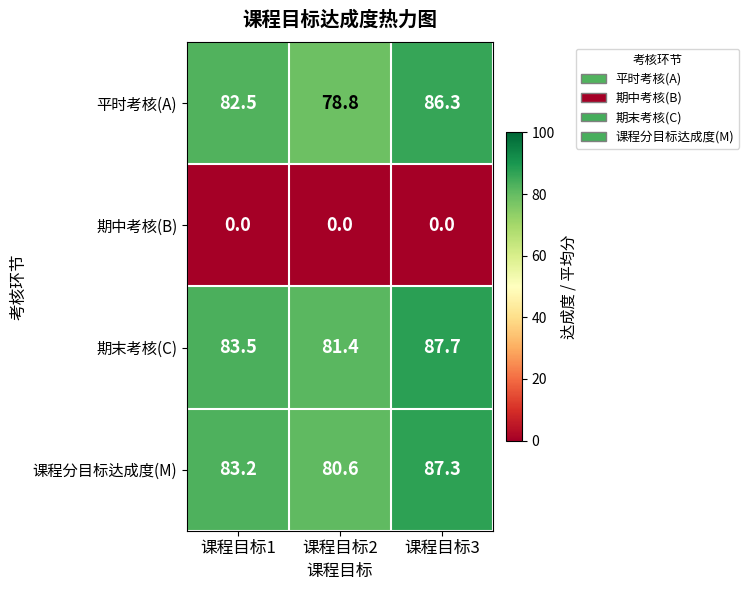

Is the value of 期中考核(B) at 课程目标2 greater than the value of 期末考核(C) at 课程目标1?

No